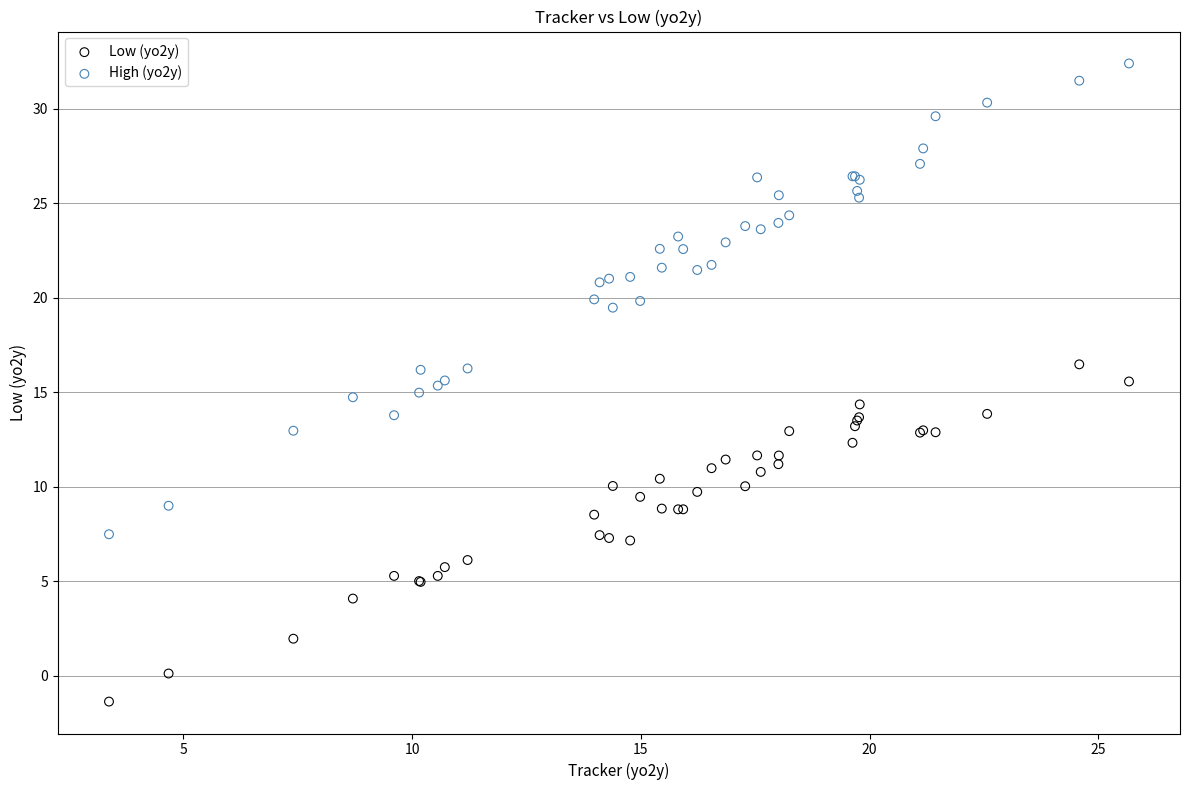

Which series reaches the maximum Y coordinate?

High (yo2y)